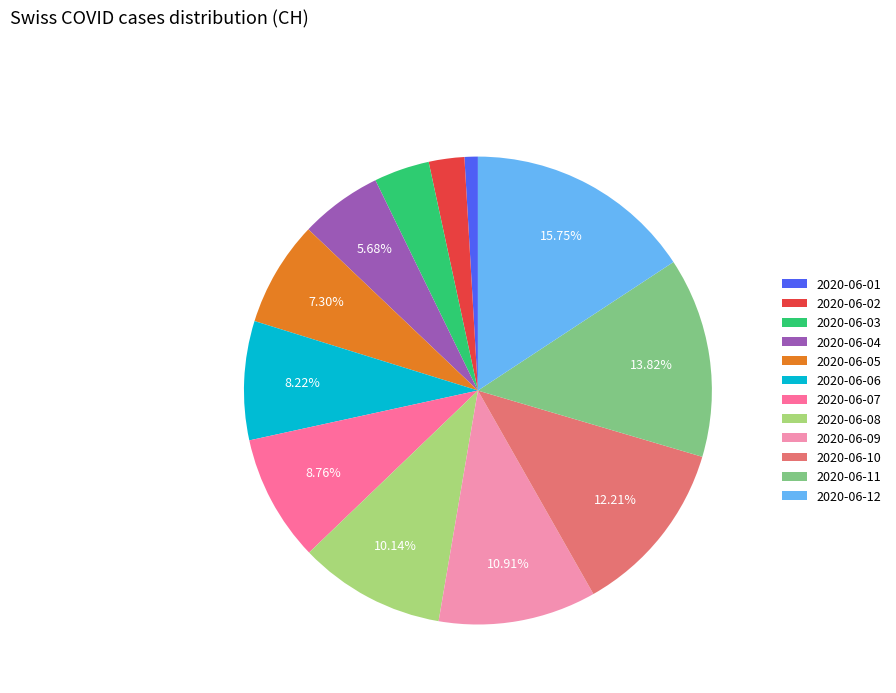

Between 2020-06-09 and 2020-06-03, which is larger?

2020-06-09